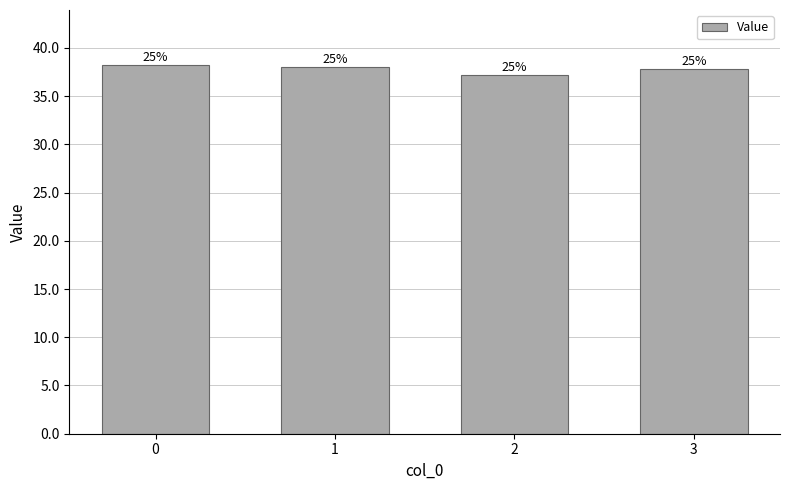

Between 2 and 3, which is larger?

3